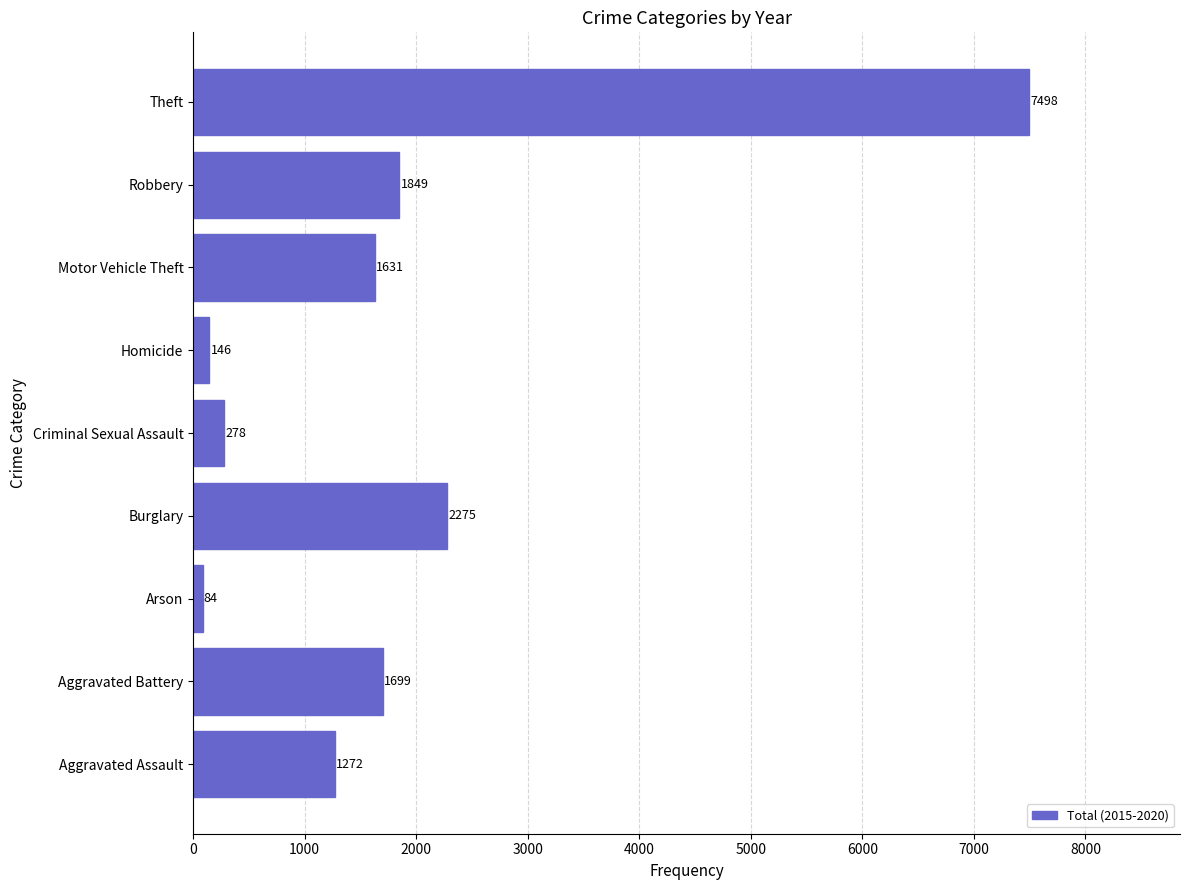

How many values are below 1631?

4